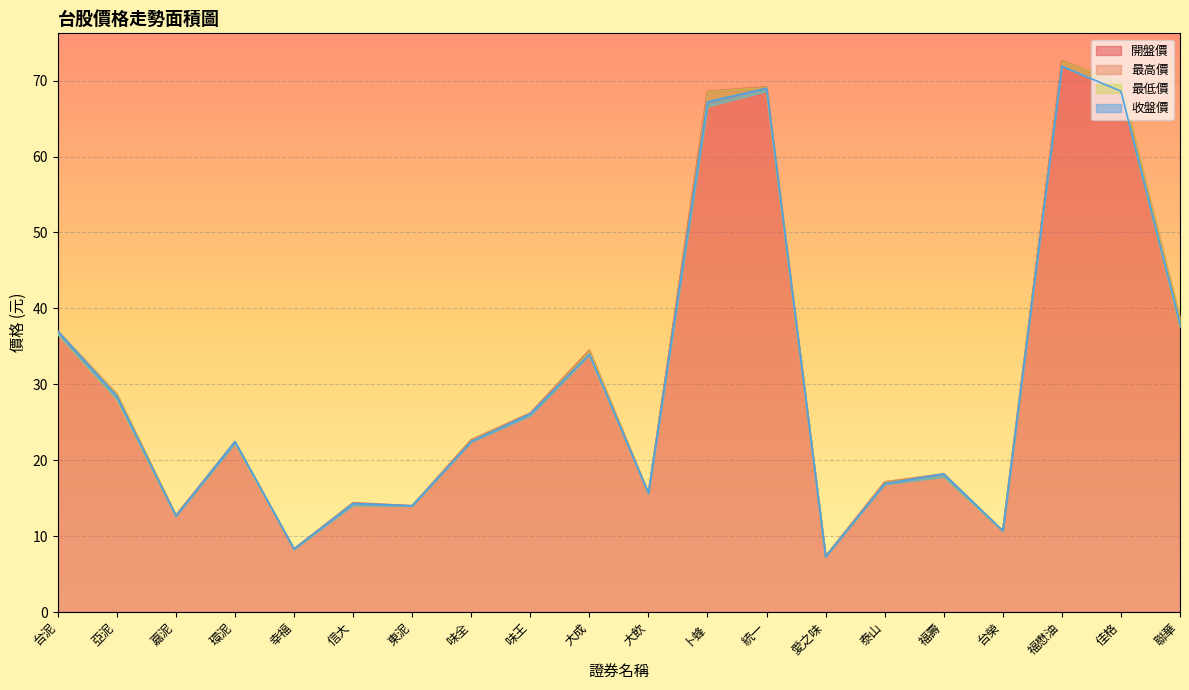

What is the difference between the highest and lowest values at 卜蜂?

2.0